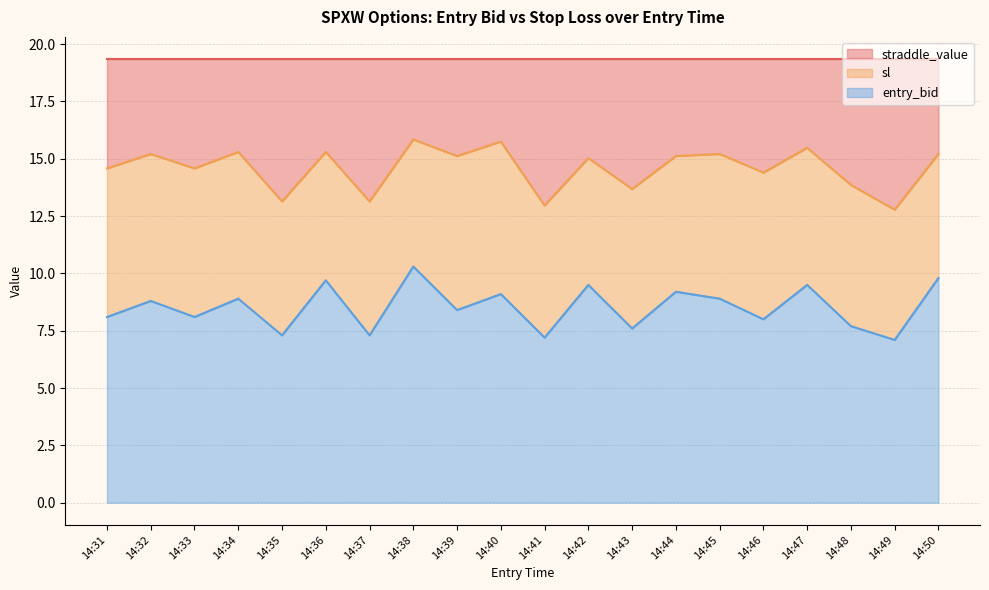

What is the value of the entry_bid point at the 20th from the left?

9.8